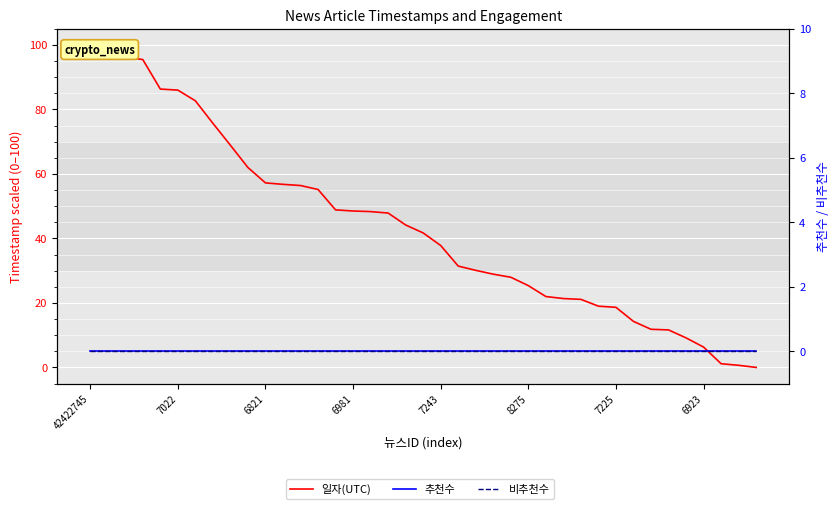

What is the sum of the 일자(UTC) values at 32 and 24?

39.8